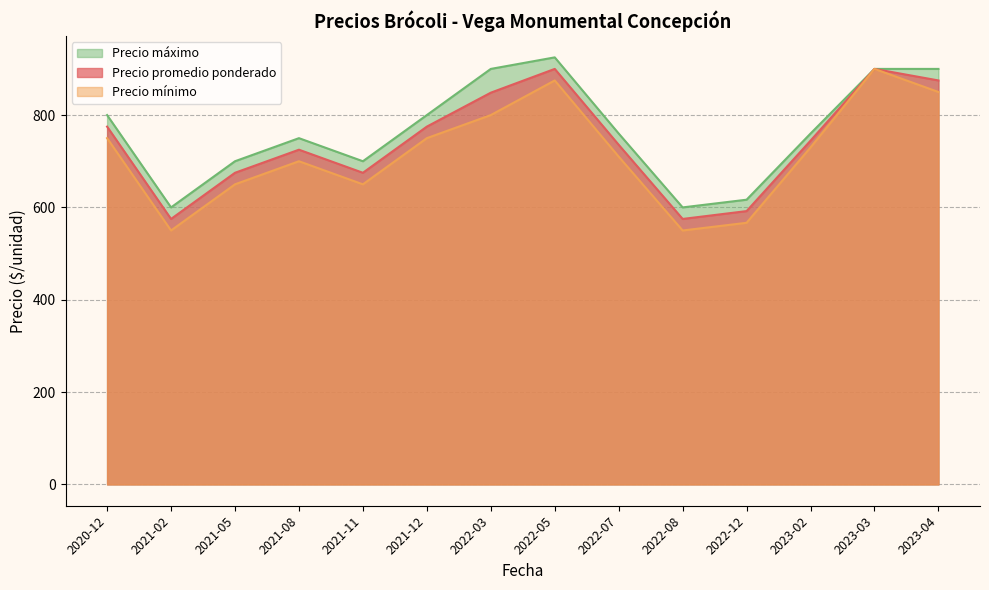

Between 2021-02 and 2023-03, which series saw the biggest shift?

Precio mínimo